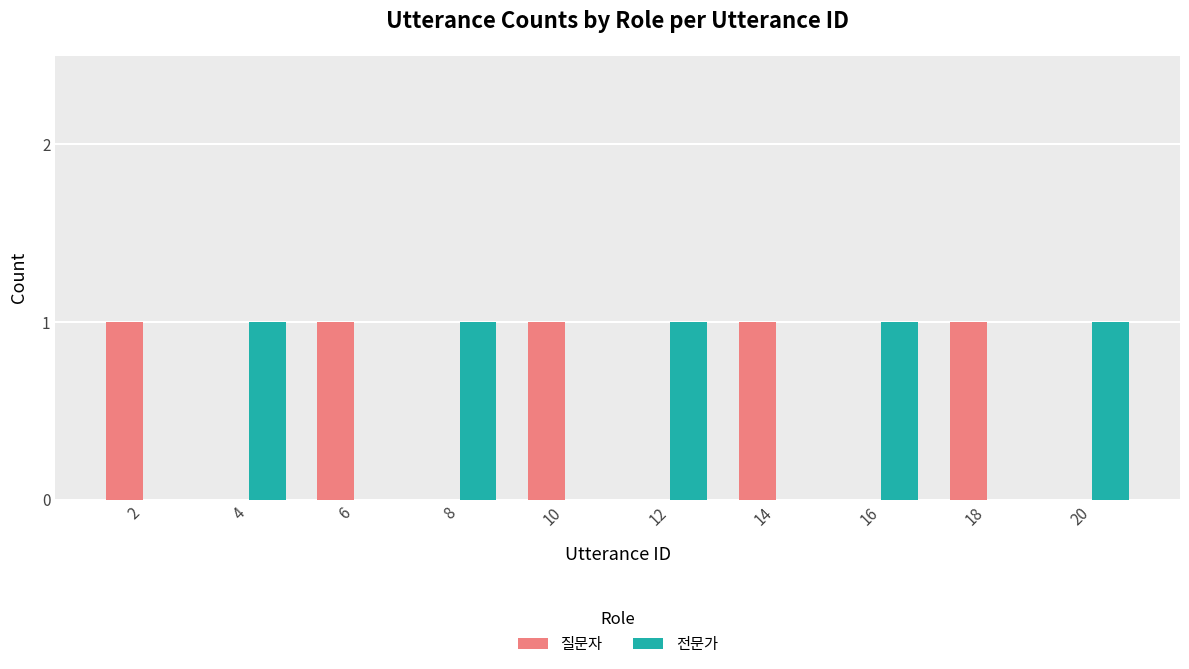

Is it true that 질문자 equals 0 at 2?

False